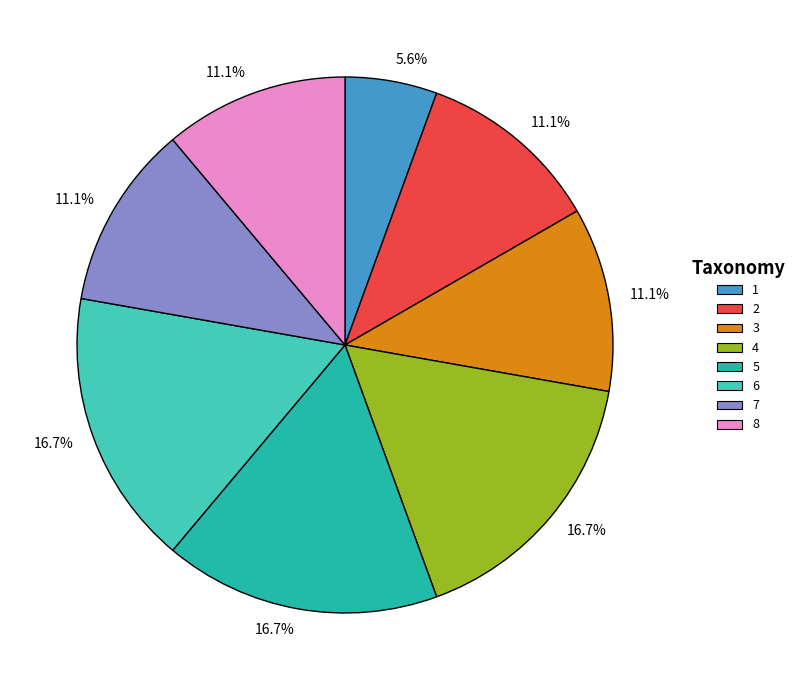

Is there any slice that represents more than half of the pie?

No